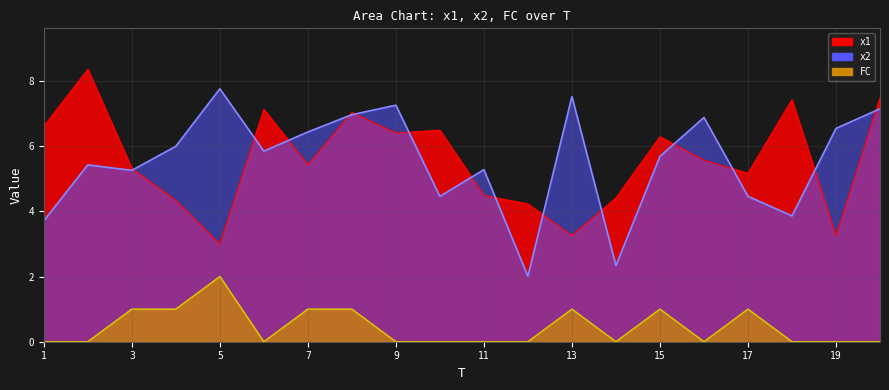

At which category is the sum across all series the highest?

8